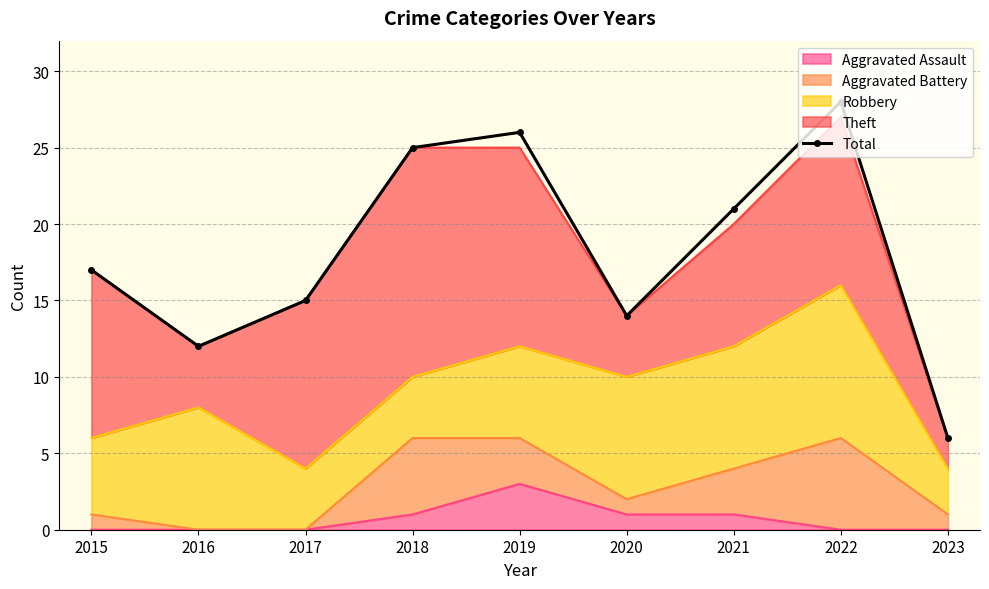

How many data points are less than 17?

4